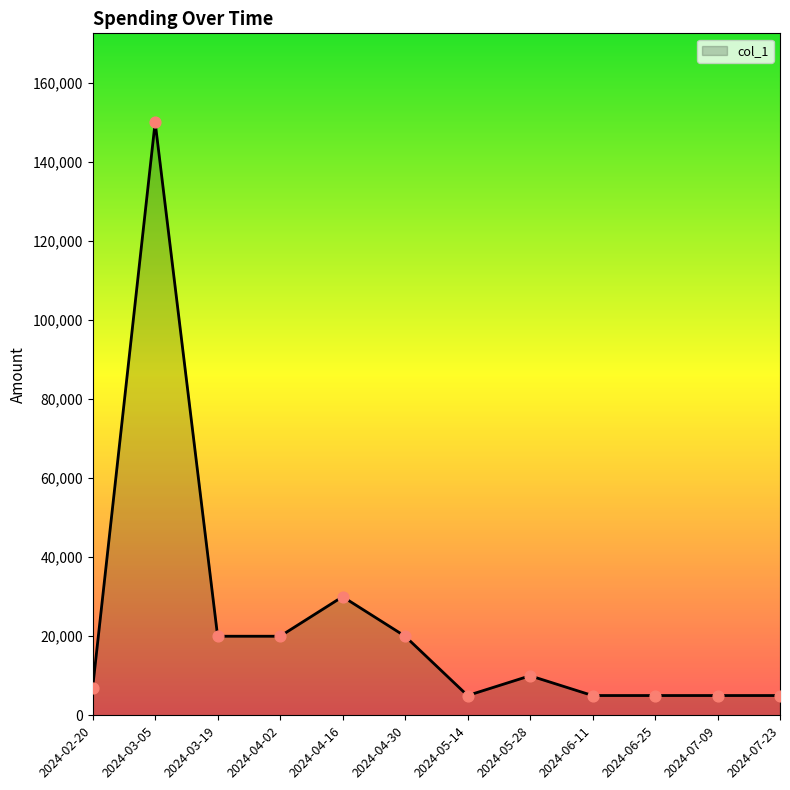

Which has a higher value, 2024-05-14 or 2024-03-05?

2024-03-05